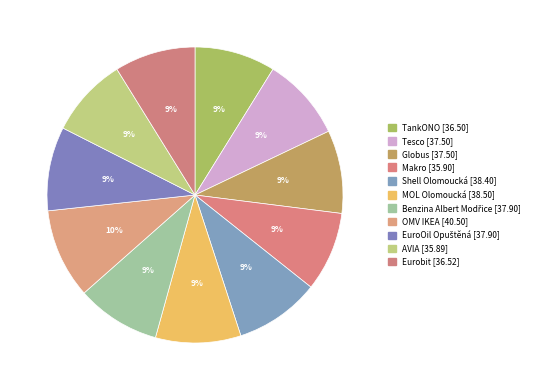

Rank the categories by value from lowest to highest.

AVIA, Makro, TankONO, Eurobit, Tesco, Globus, Benzina Albert Modřice, EuroOil Opuštěná, Shell Olomoucká, MOL Olomoucká, OMV IKEA